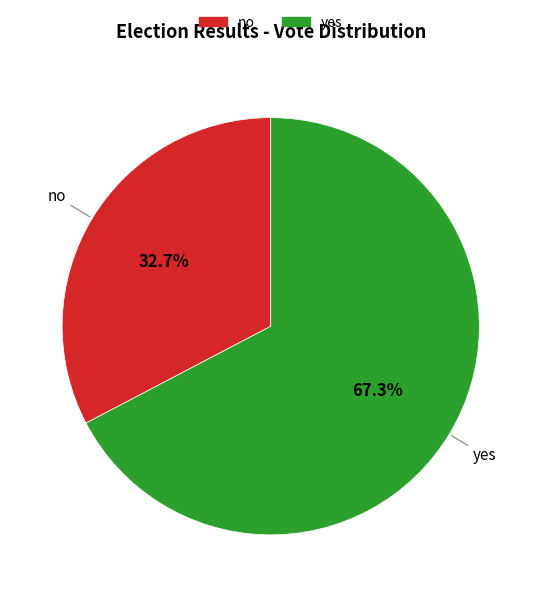

Between yes and no, which is larger?

yes